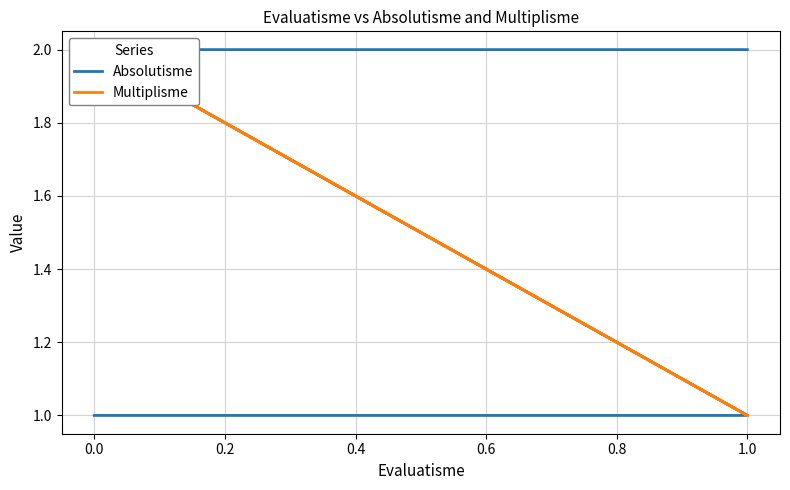

Count the Multiplisme values in the range 1 to 2.

4